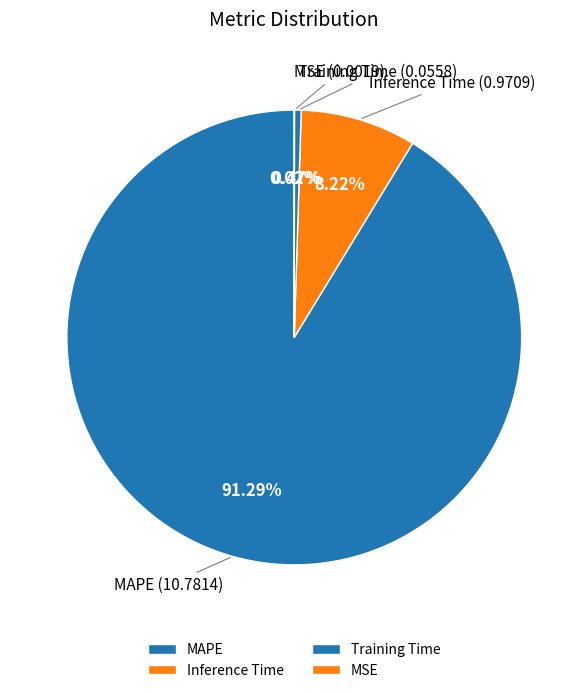

What is the majority slice?

MAPE